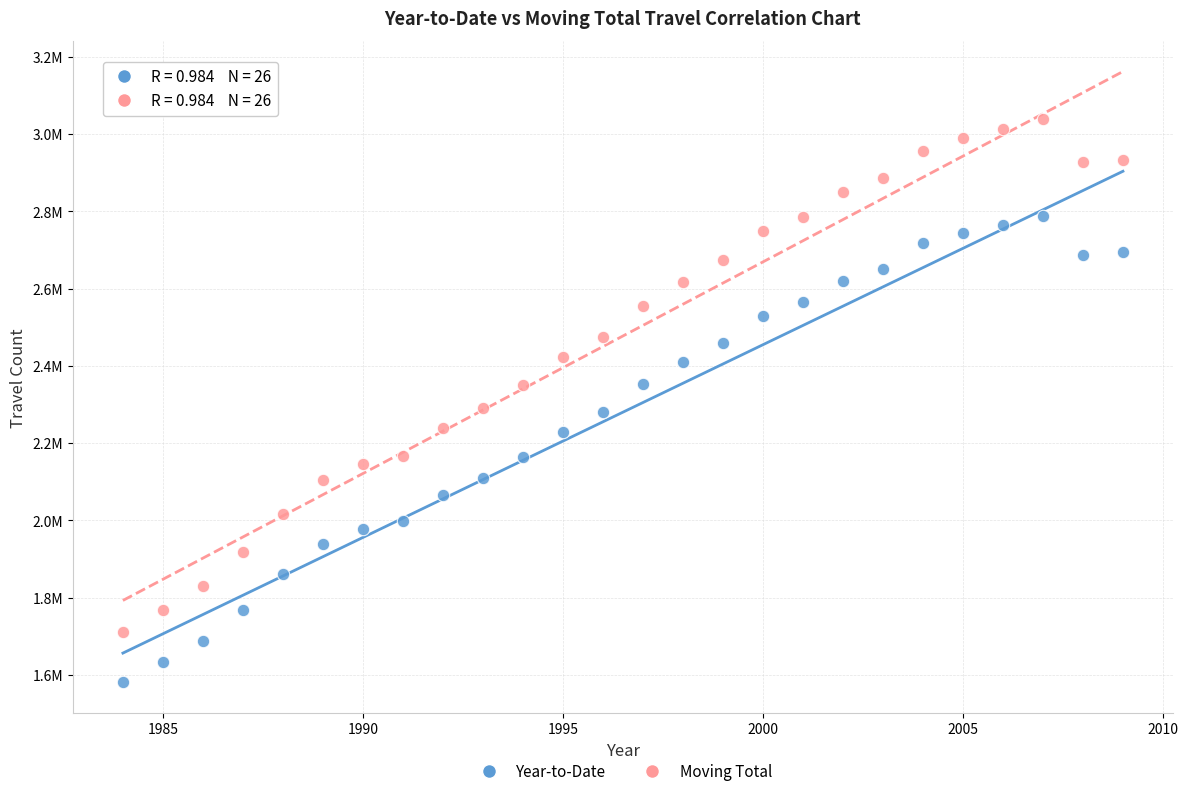

Which series reaches the minimum Y coordinate?

Year-to-Date